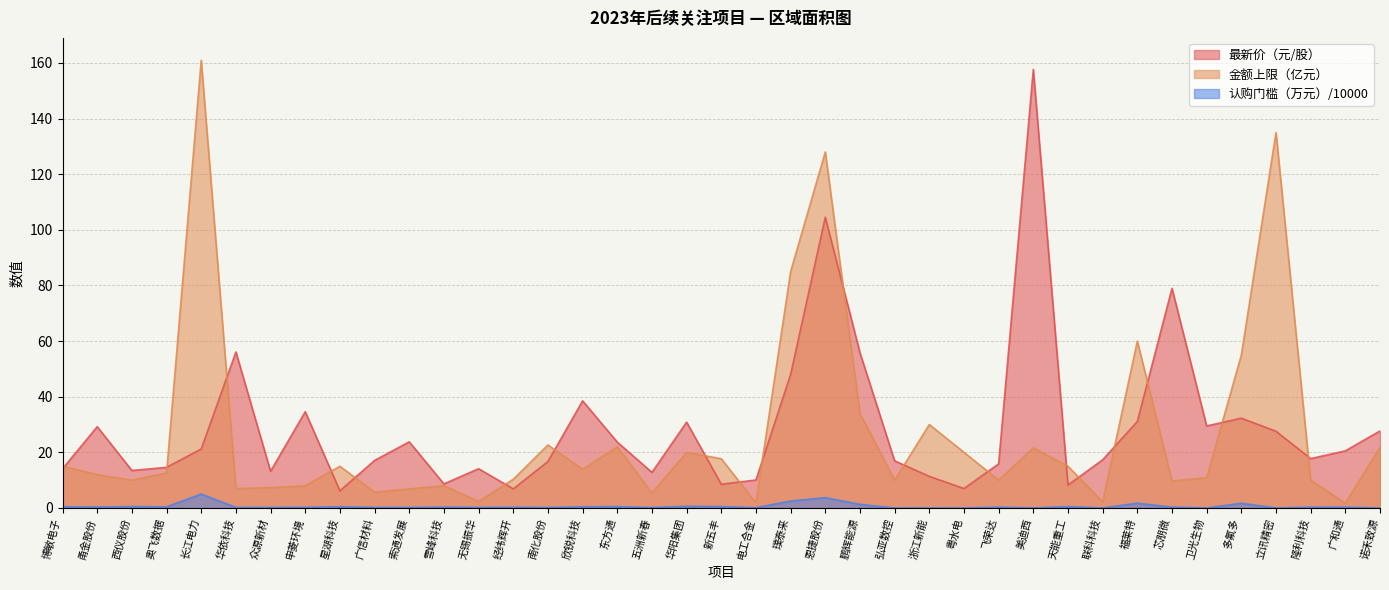

What is the value of the 金额上限（亿元） point at the 29th from the left?

21.6